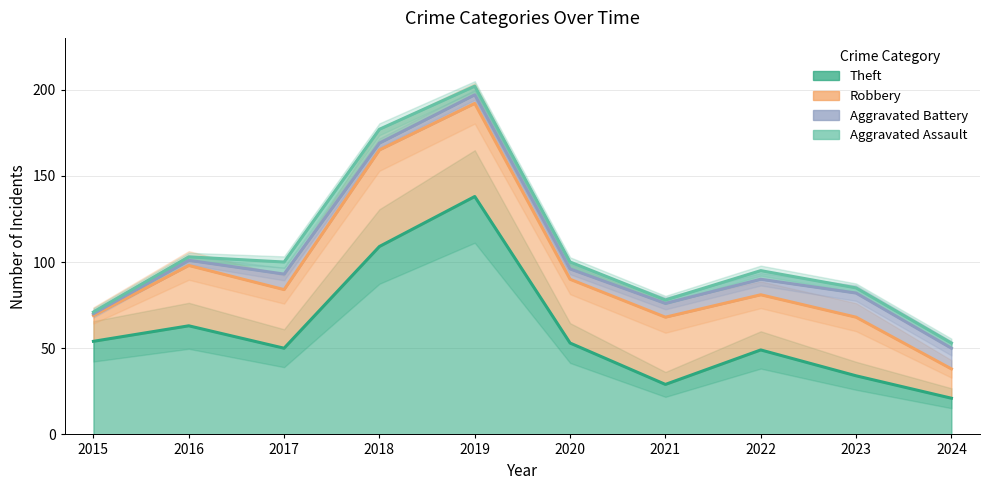

True or false: Aggravated Assault and Robbery intersect in this chart.

False